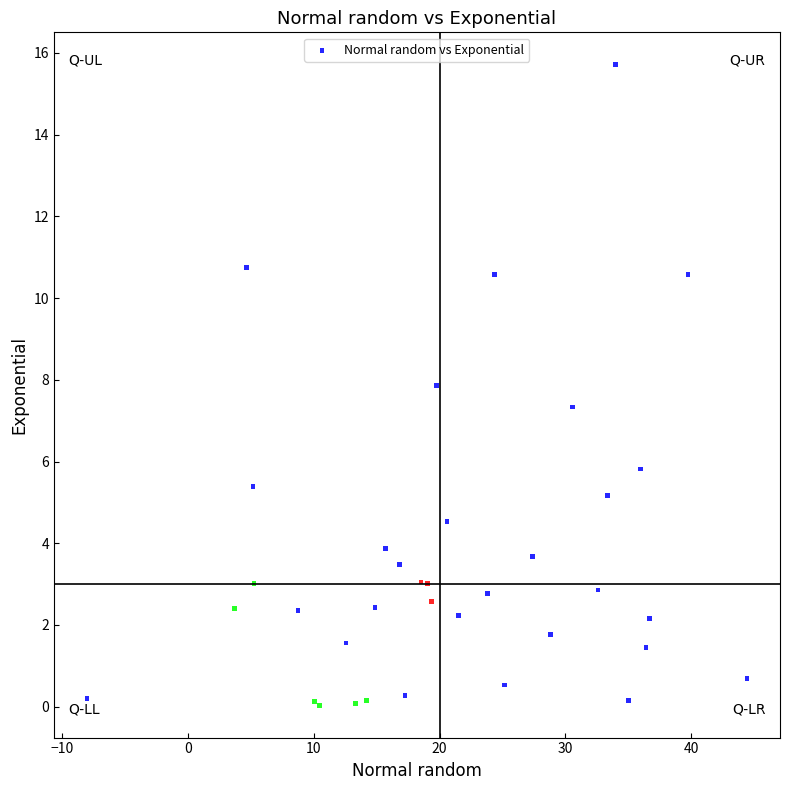

What Y value in the scatter plot is closest to 7?

7.3